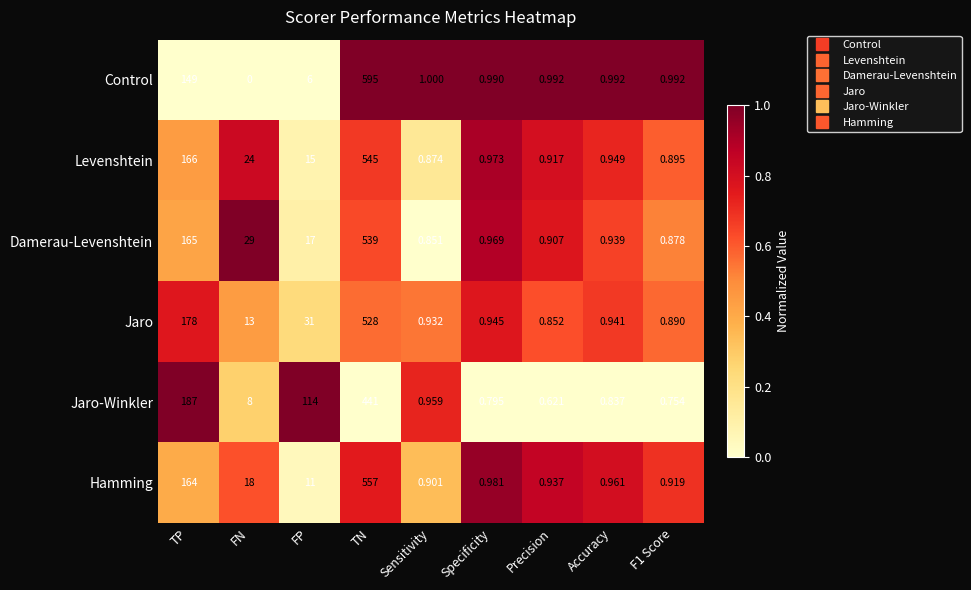

What is the spread (max minus min) of values at FN?

29.0